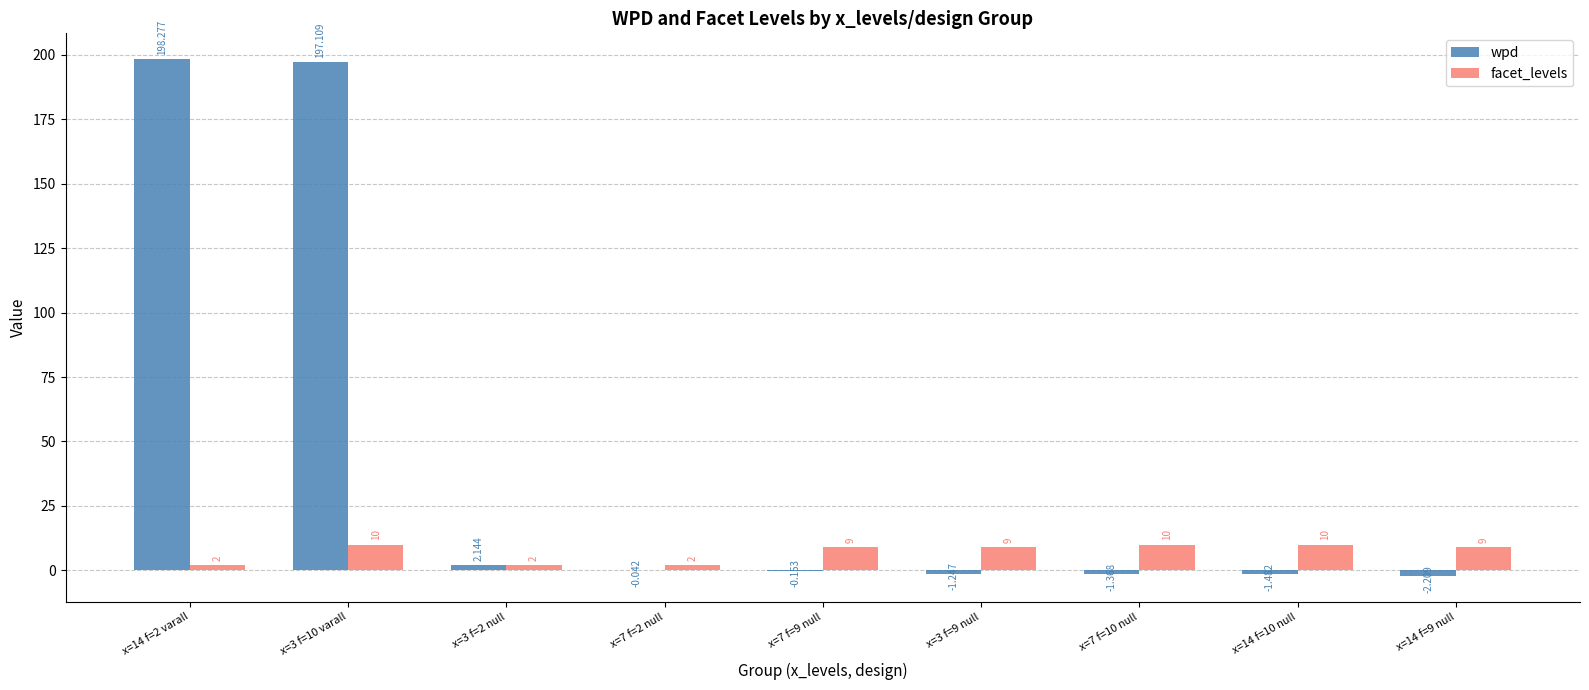

At which category is the sum across all series the highest?

x=3 f=10 varall